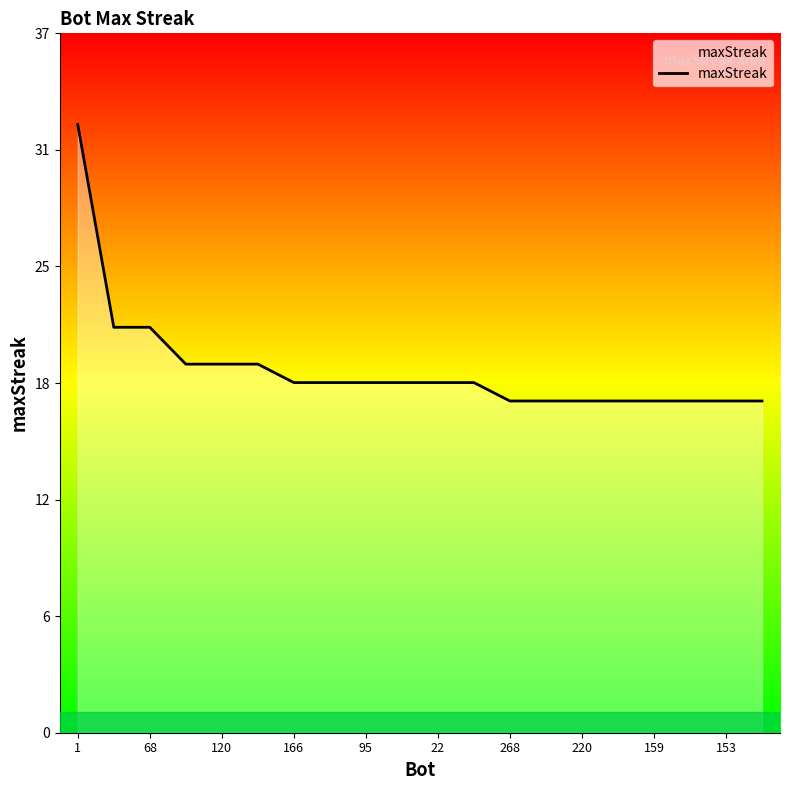

Does the chart have visible grid lines?

No